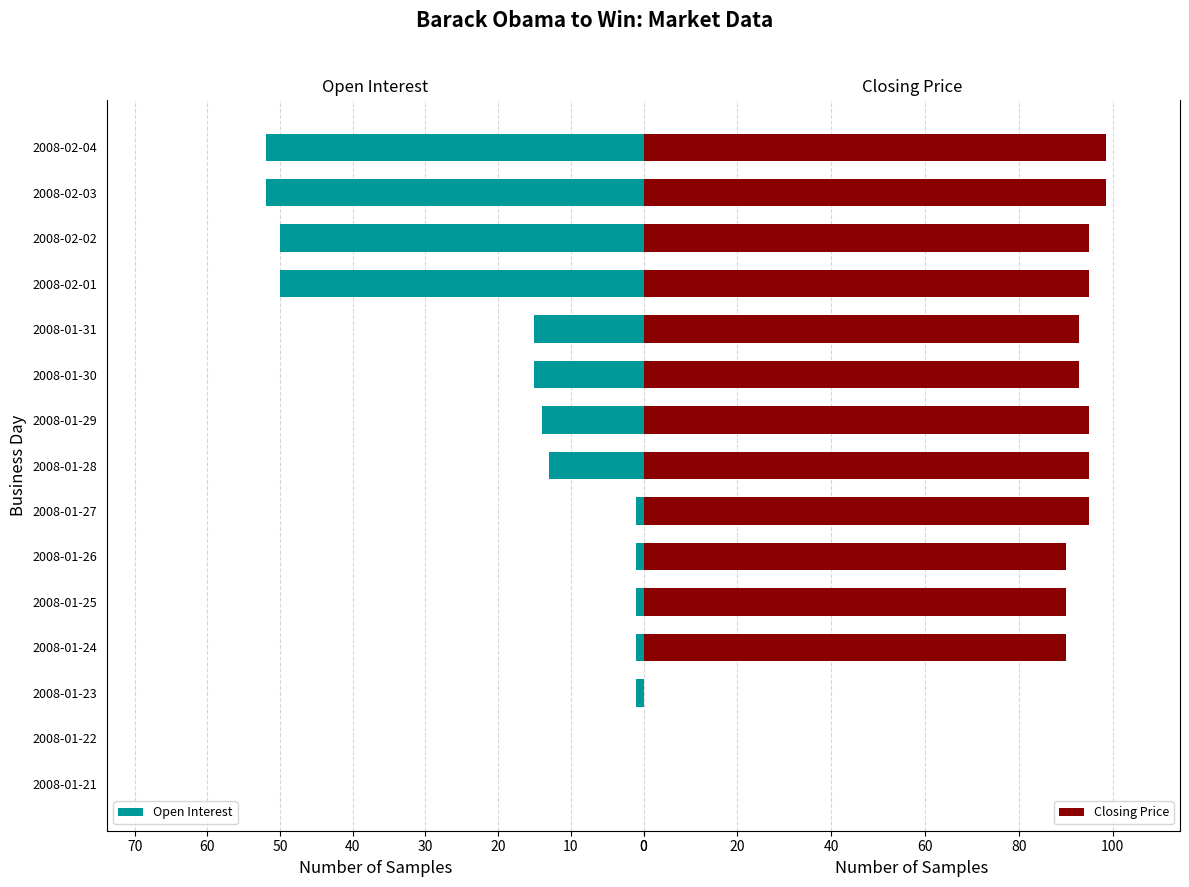

What is the difference between the second highest and minimum values in the Open Interest series?

52.0